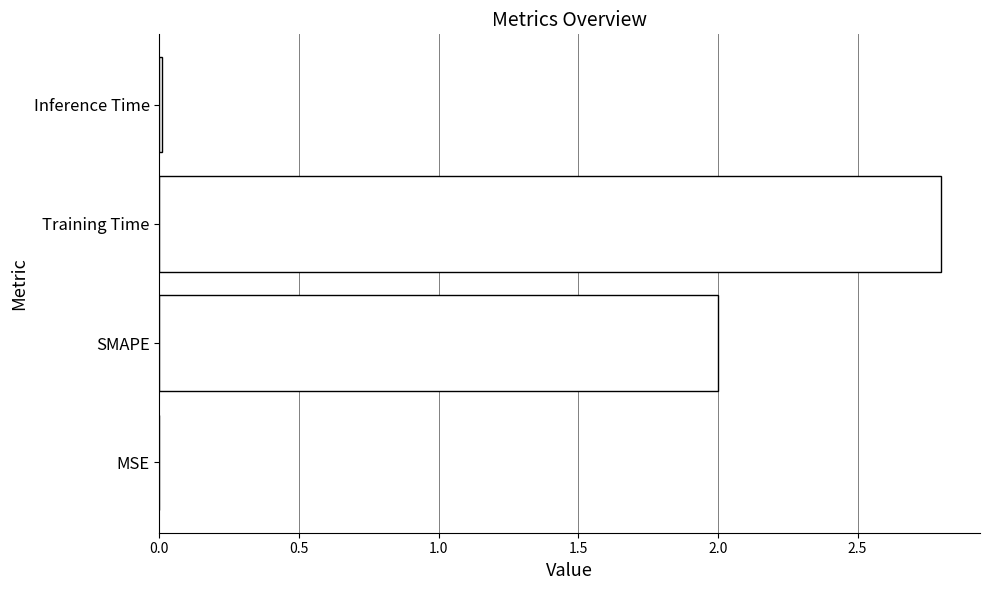

Count the number of categories in the chart.

4